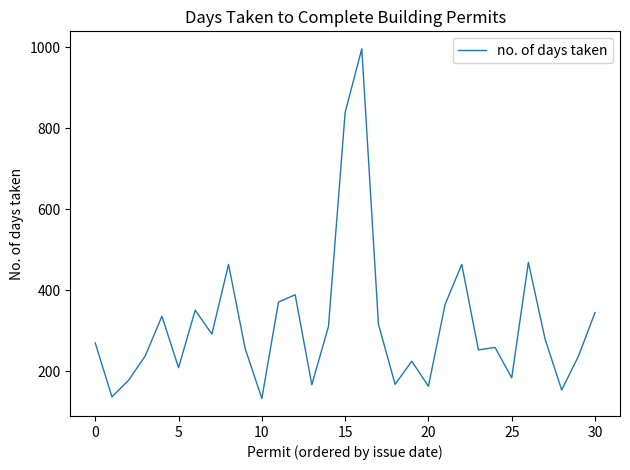

What is the greatest value displayed?

996